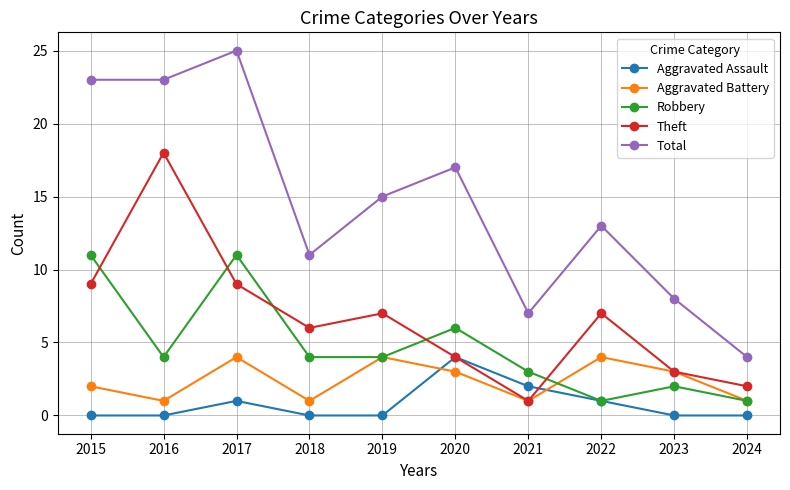

Where is the first local minimum for Robbery?

2016